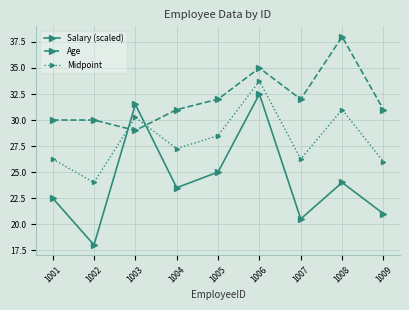

What is the greatest value displayed?

38.0